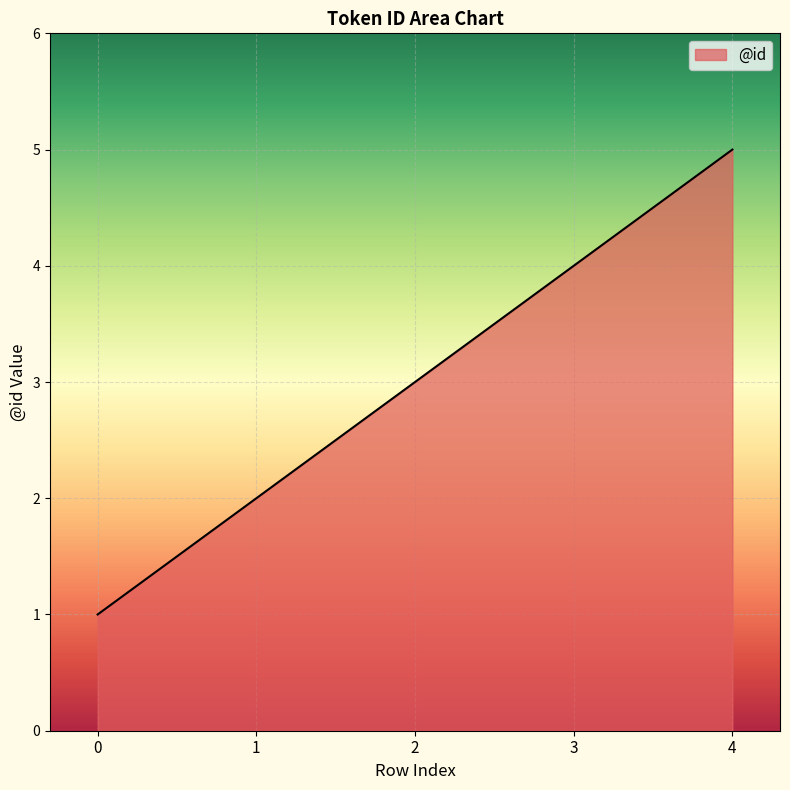

Count the number of data series in this chart.

1